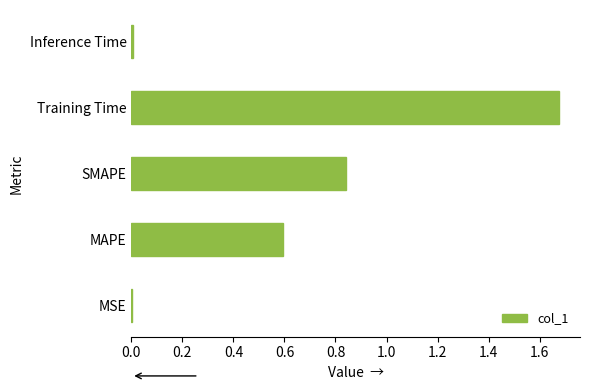

What is the sum of all values?

3.1